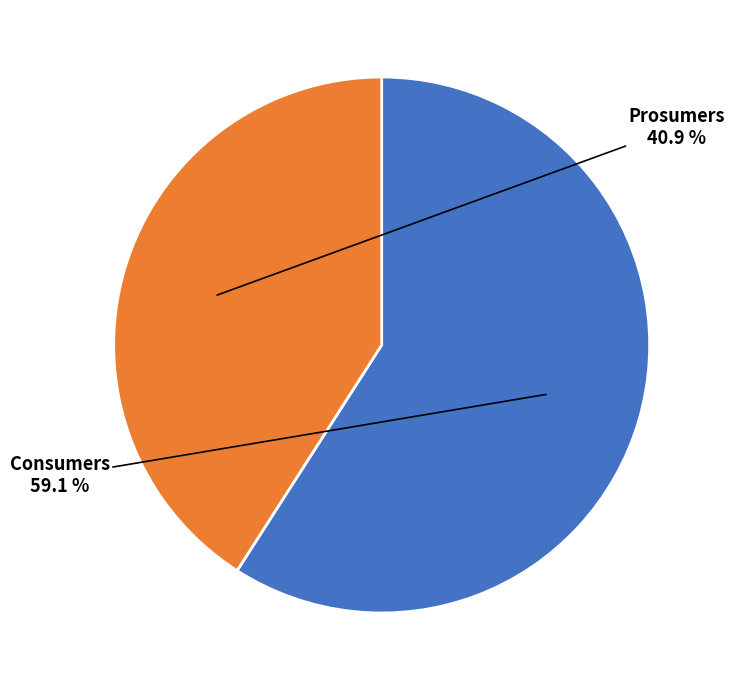

Which category has the biggest portion of the pie?

Consumers